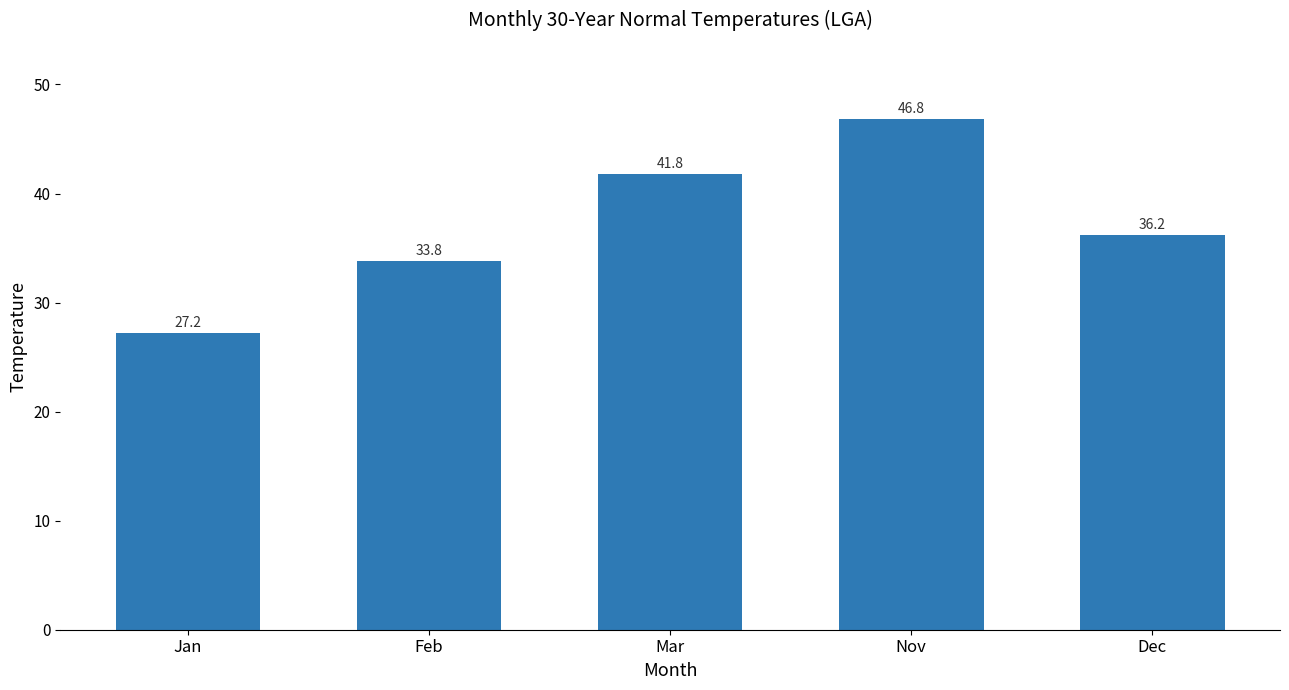

Does the chart contain any negative values?

No